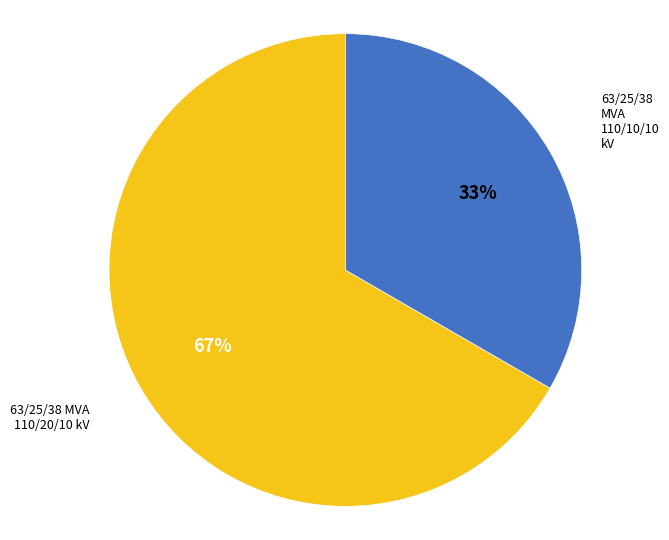

Count the number of slices in the pie.

2